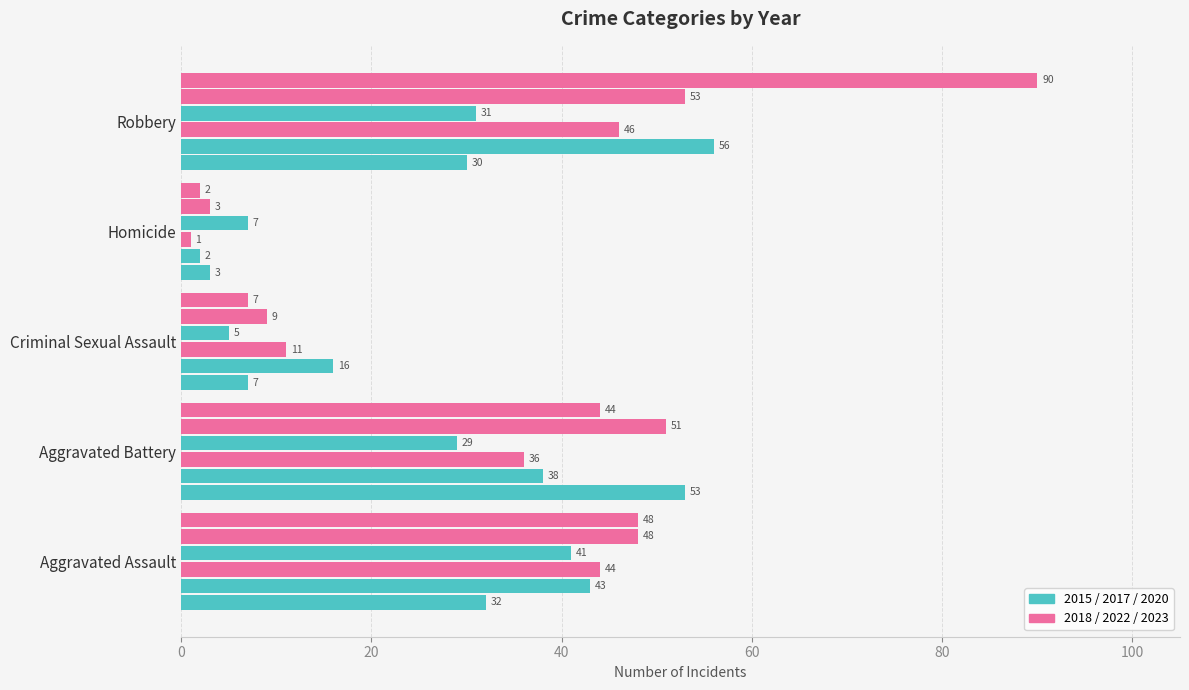

How many distinct data groups are displayed?

6